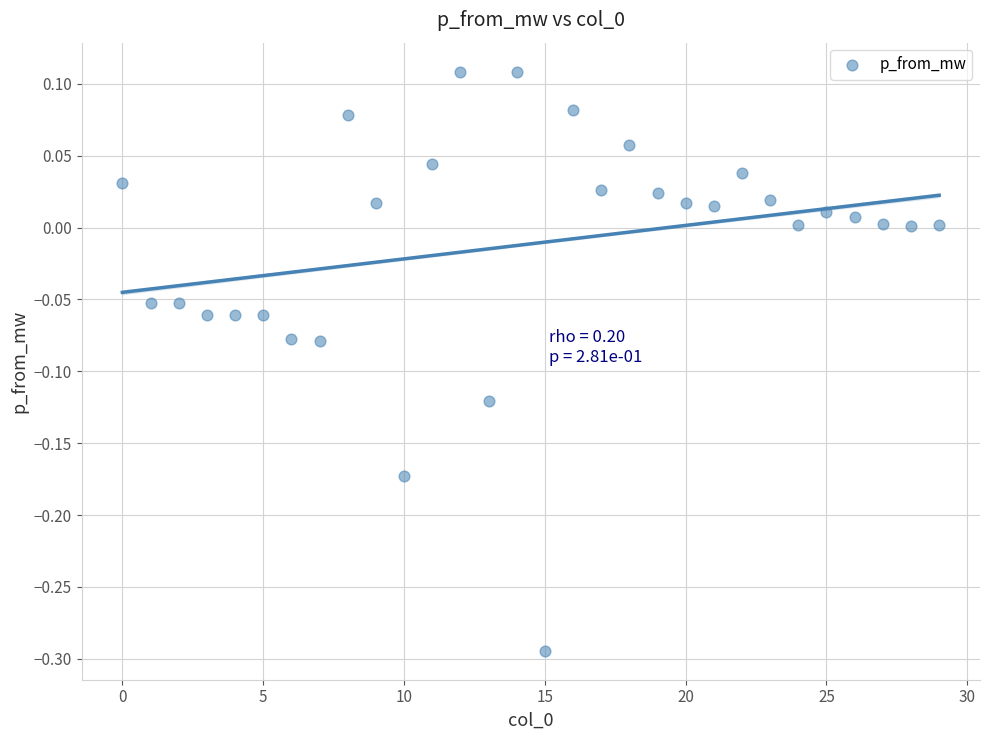

What is the range of Y values (max minus min)?

0.4